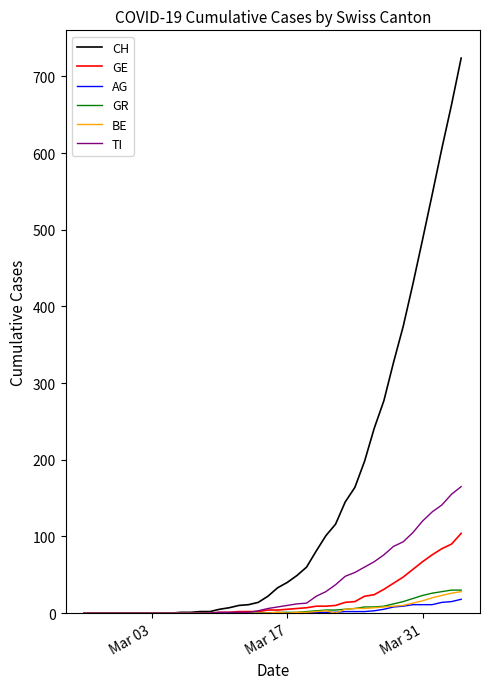

Which series has the widest spread of values?

CH